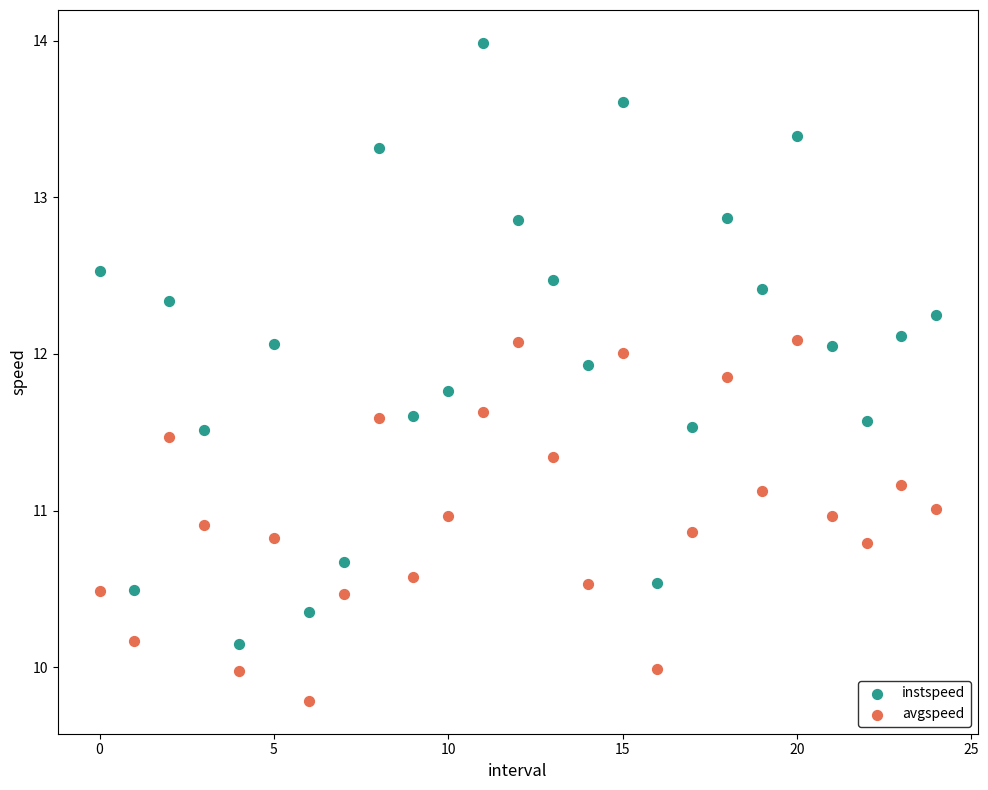

Across all data points, what is the range of Y values (max minus min)?

4.2